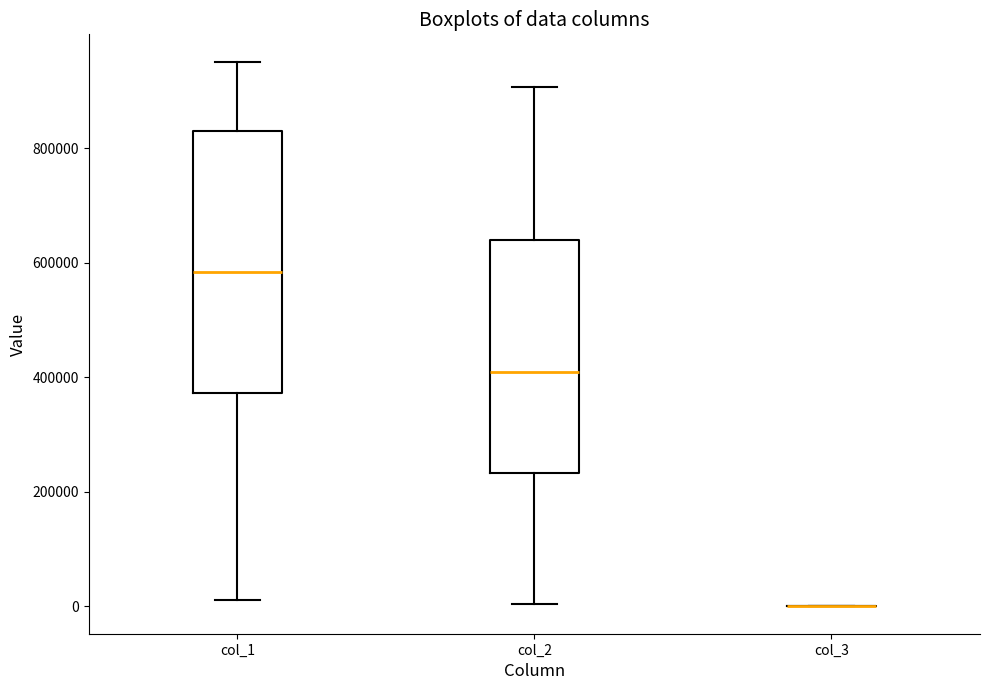

Which box is the tallest, from its lower edge to its upper edge?

col_1